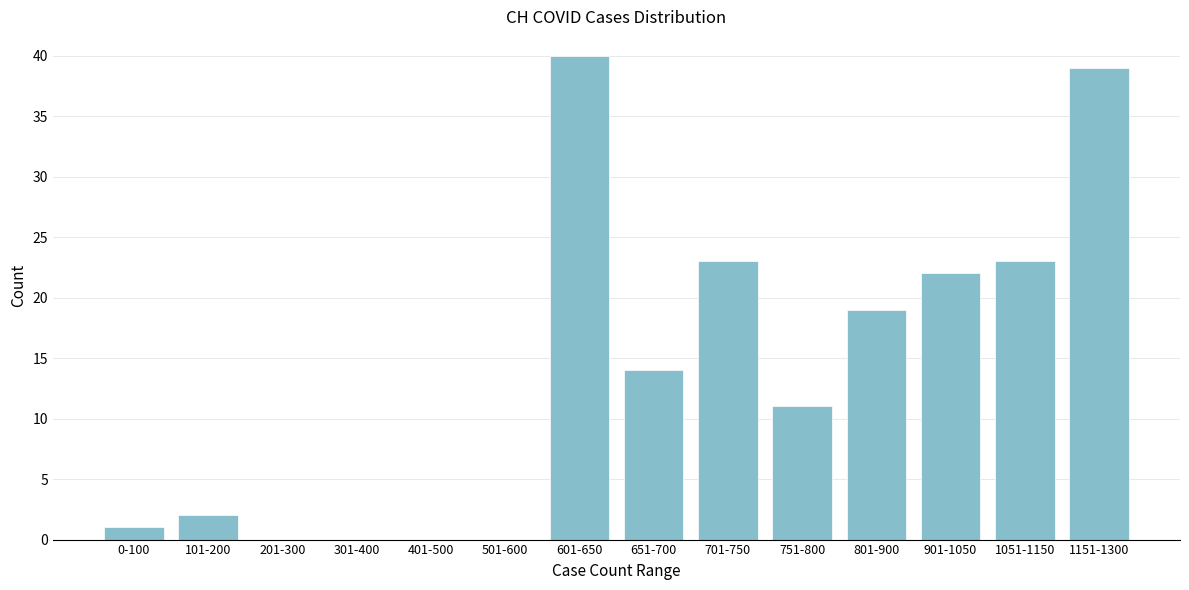

Reading left to right, list all the values displayed in this chart.

0-100=1	101-200=2	201-300=0	301-400=0	401-500=0	501-600=0	601-650=40	651-700=14	701-750=23	751-800=11	801-900=19	901-1050=22	1051-1150=23	1151-1300=39